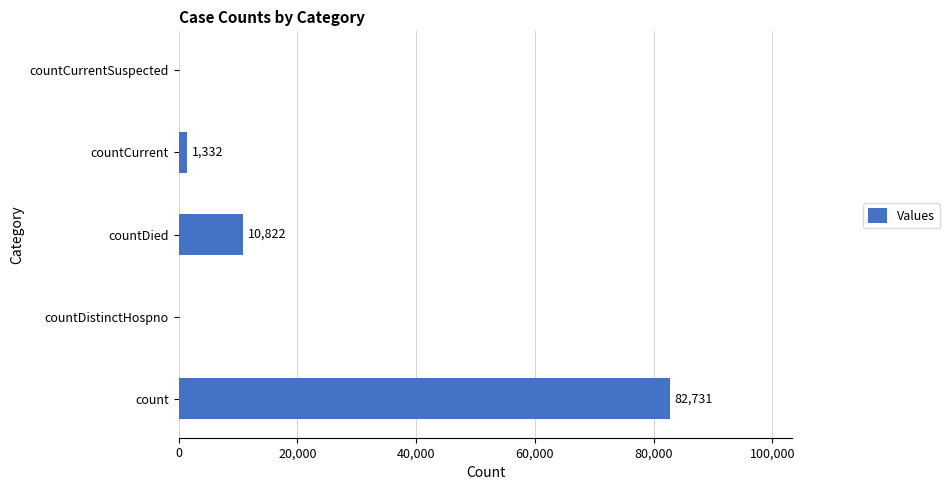

How many categories are shown in the chart?

5